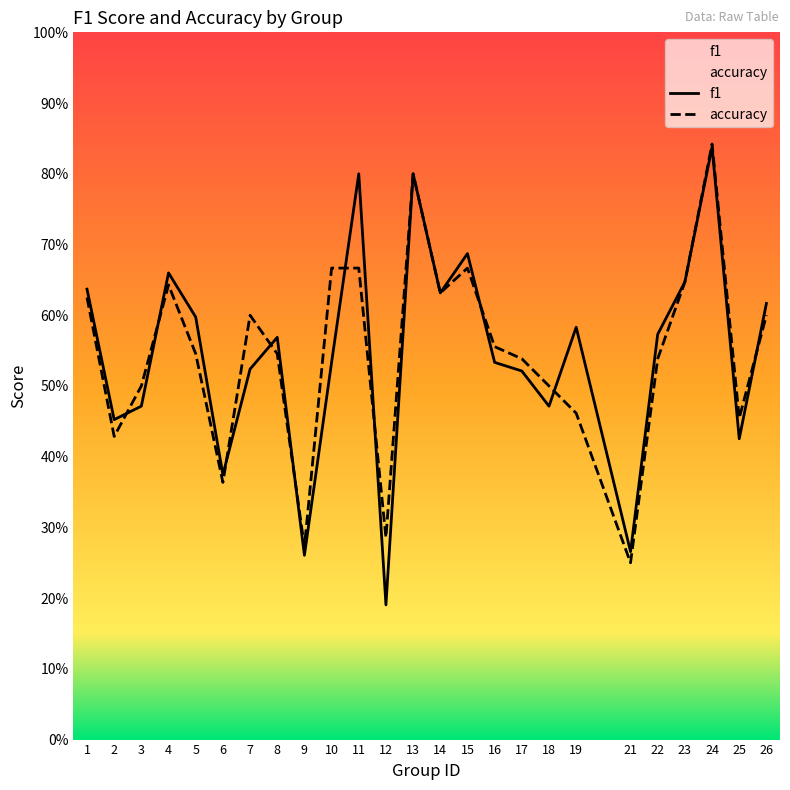

In accuracy, how many points are lower than both neighbors (excluding endpoints)?

7